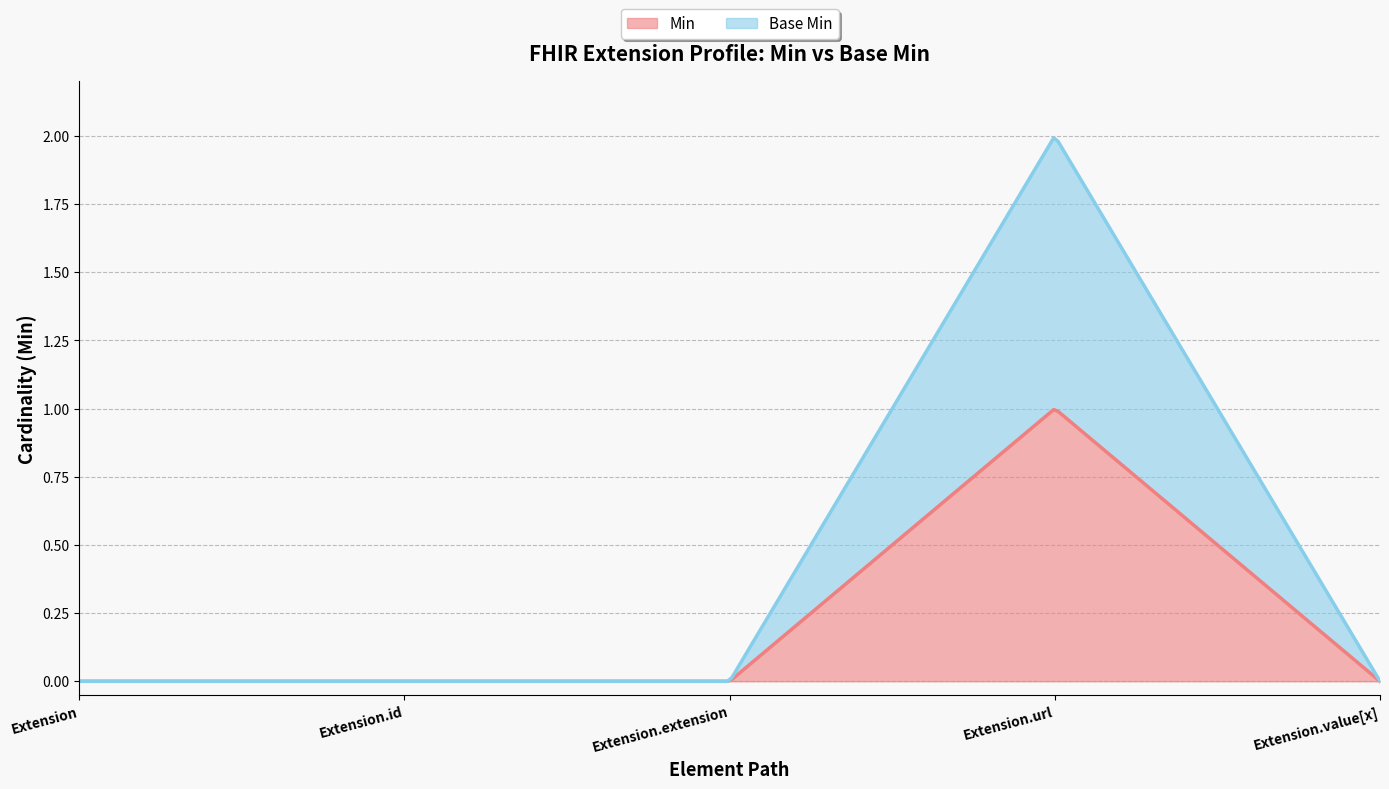

True or false: Base Min and Min intersect in this chart.

False